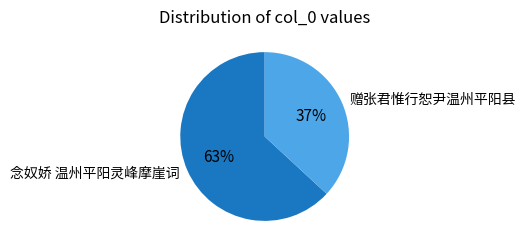

Which has a higher value, 念奴娇 温州平阳灵峰摩崖词 or 赠张君惟行恕尹温州平阳县?

念奴娇 温州平阳灵峰摩崖词